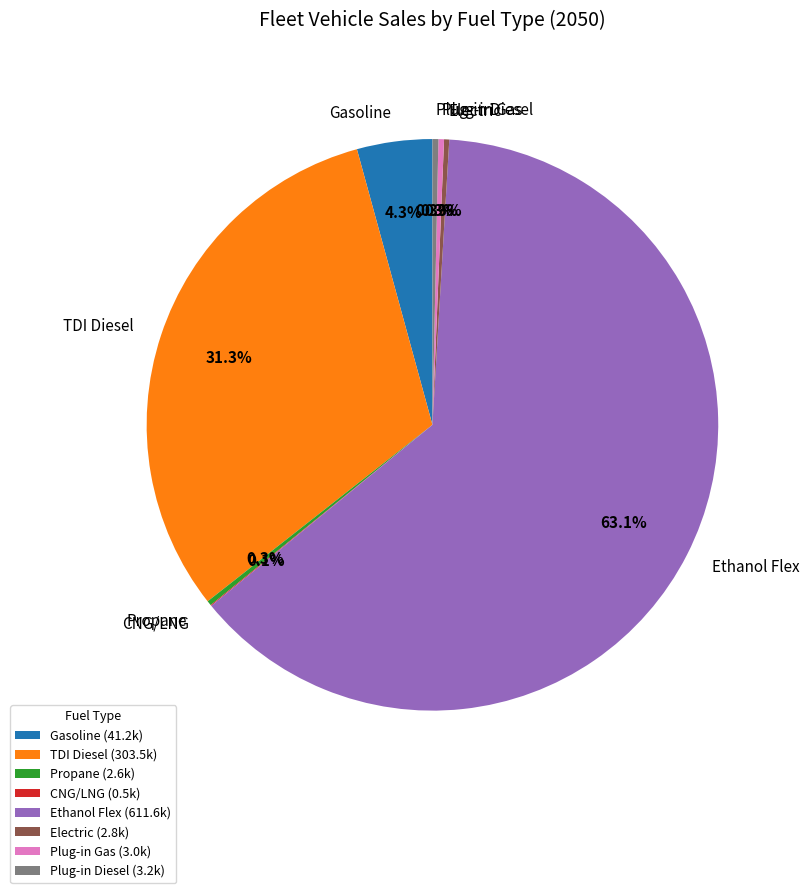

What is the ratio of the value at TDI Diesel to the value at Electric?

107.3